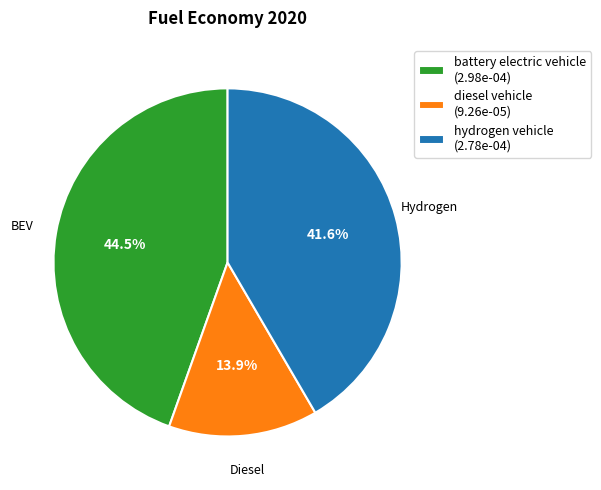

Is there any slice that represents more than half of the pie?

No